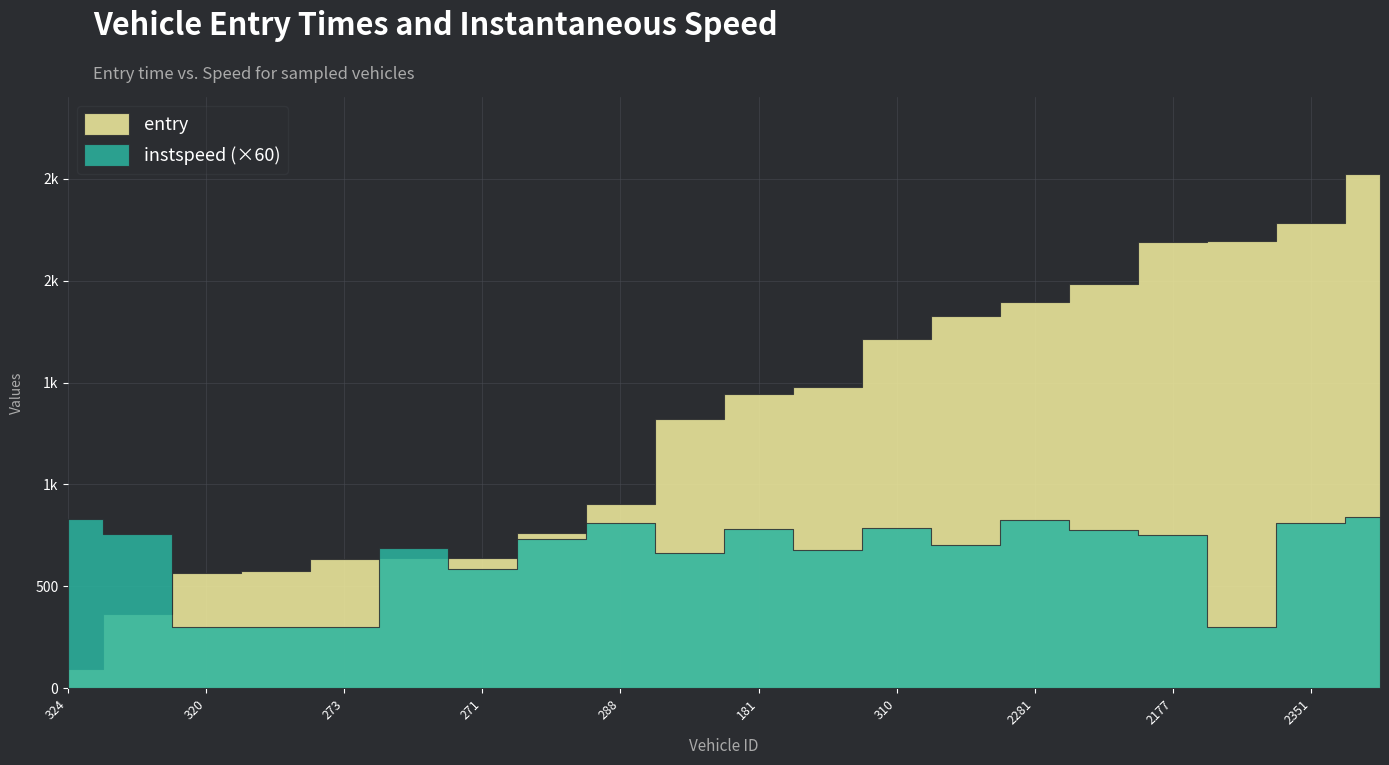

What is the minimum value shown in the chart?

5.0